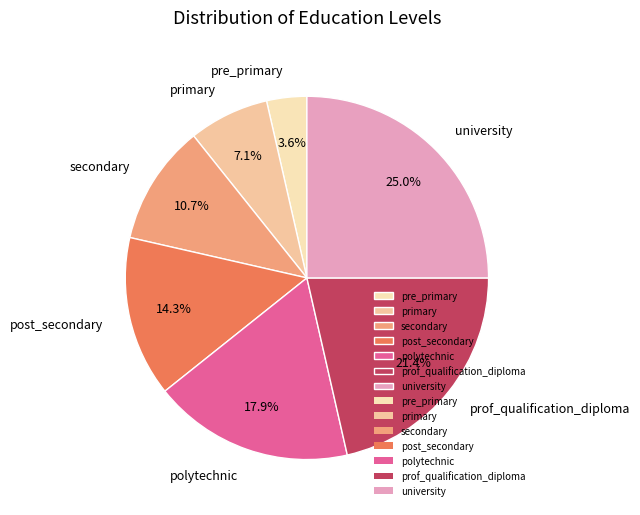

Count the number of slices in the pie.

7